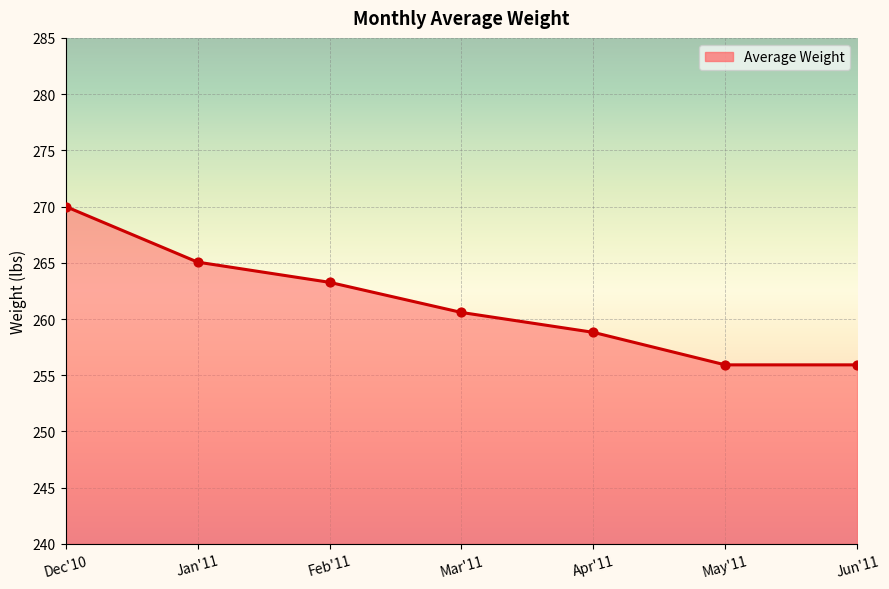

What is the change in value from Dec'10 to Feb'11?

-6.7